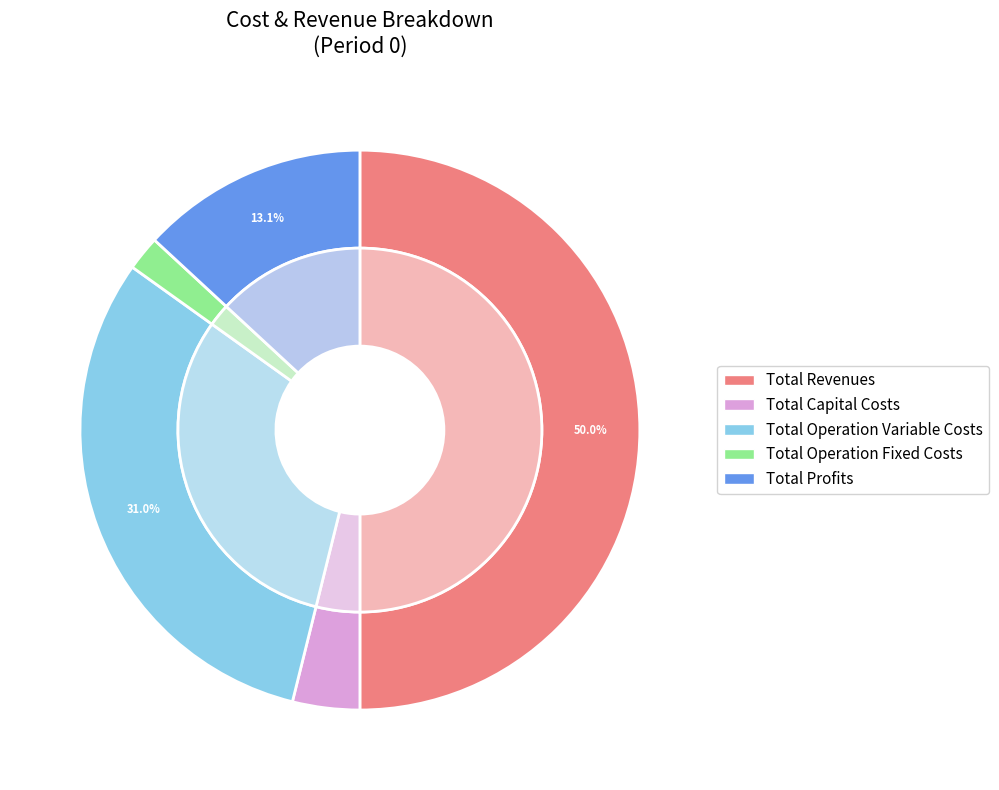

The Total Operation Variable Costs slice represents 31% of the pie. True or false?

True